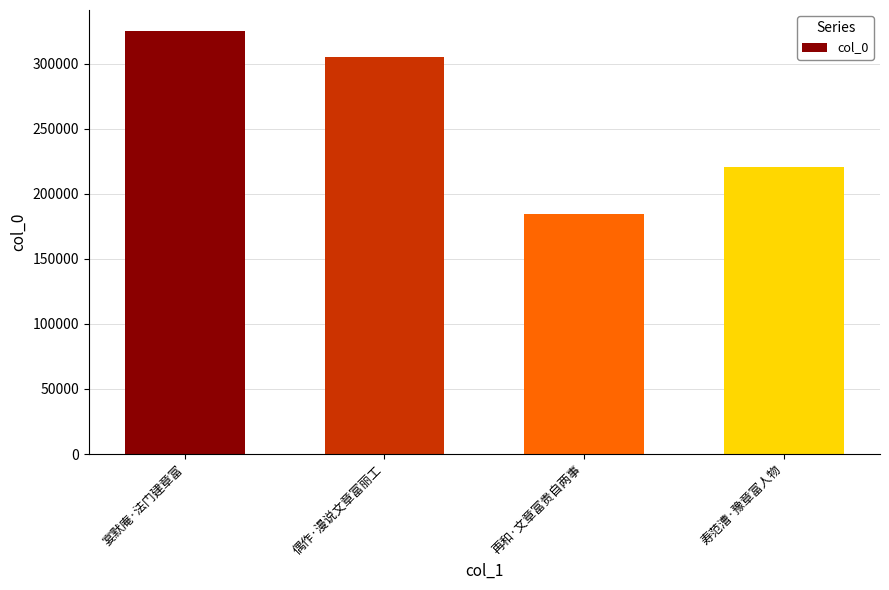

At which category does the chart reach its minimum across all series?

再和·文章富贵自两事